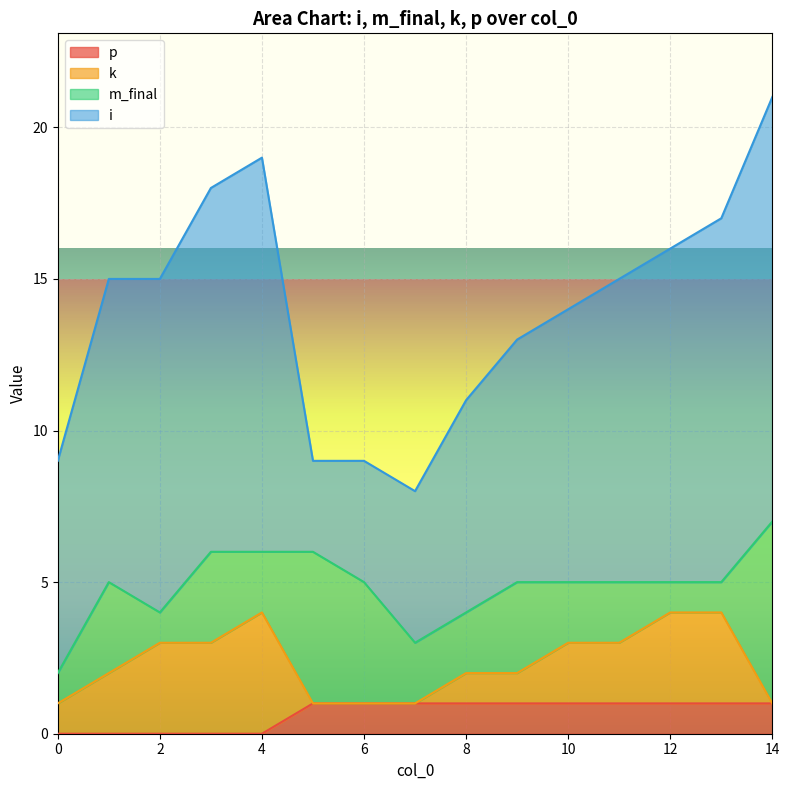

At which category is the sum across all series the highest?

14